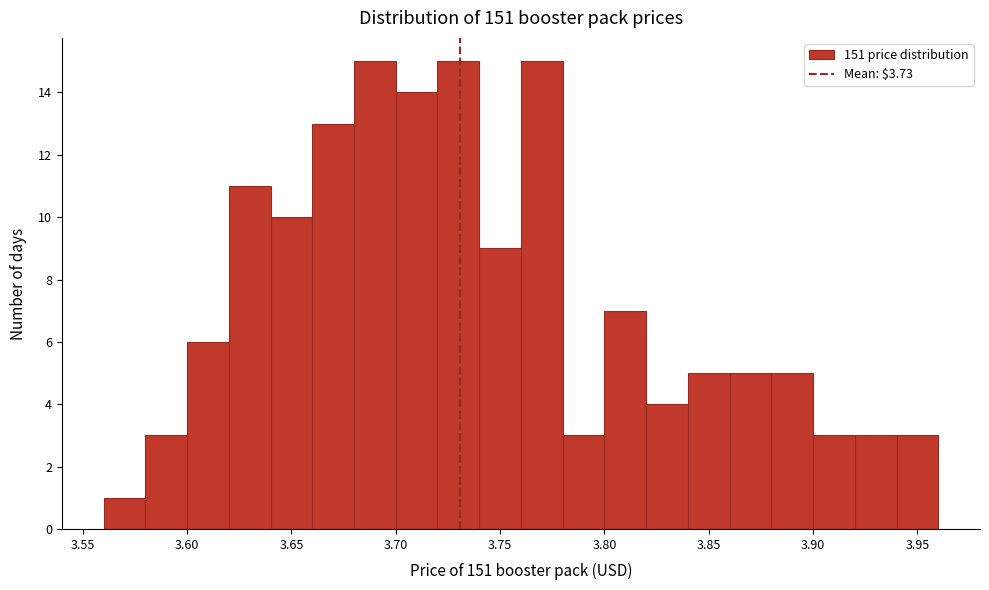

Reading left to right, list every bar in this chart as the range it spans on the x-axis followed by its height. The values are not printed on the chart, so give them approximately, as read against the axis.

3.56 to 3.58: 1
3.58 to 3.60: 3
3.60 to 3.62: 6
3.62 to 3.64: 11
3.64 to 3.66: 10
3.66 to 3.68: 13
3.68 to 3.70: 15
3.70 to 3.72: 14
3.72 to 3.74: 15
3.74 to 3.76: 9
3.76 to 3.78: 15
3.78 to 3.80: 3
3.80 to 3.82: 7
3.82 to 3.84: 4
3.84 to 3.86: 5
3.86 to 3.88: 5
3.88 to 3.90: 5
3.90 to 3.92: 3
3.92 to 3.94: 3
3.94 to 3.96: 3